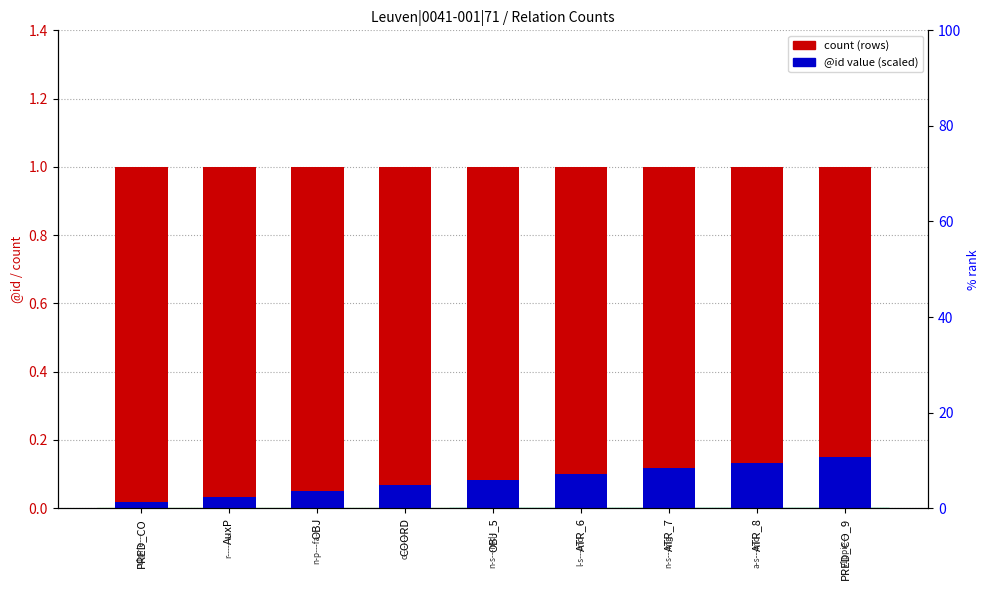

Is the value of count (row index) at PRED_CO_9 greater than the value of @id (scaled) at COORD?

Yes